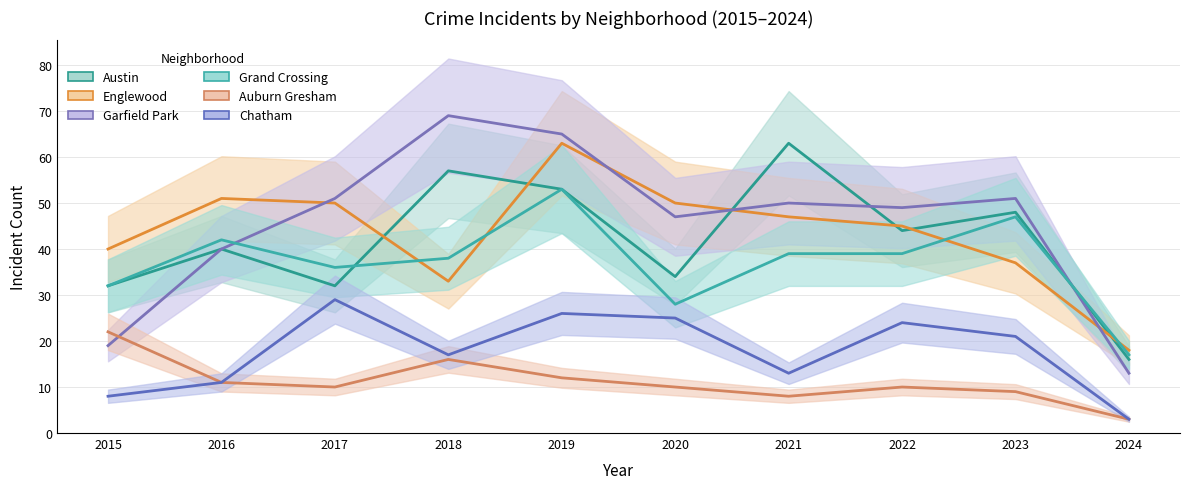

True or false: Chatham has more than 2 interior local peaks.

True